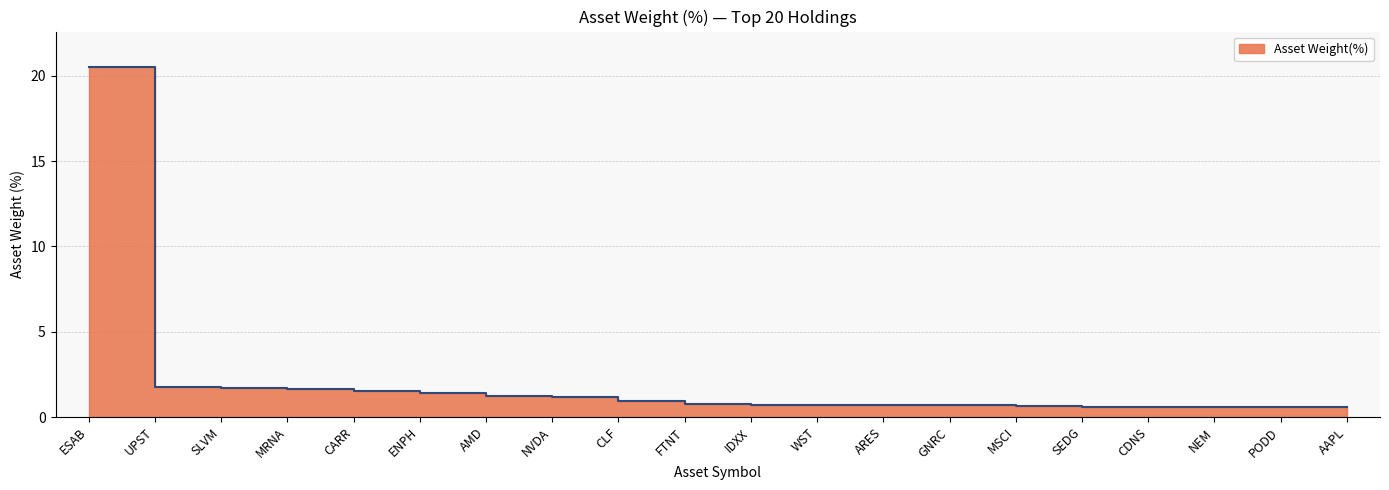

What is the average value?

2.0